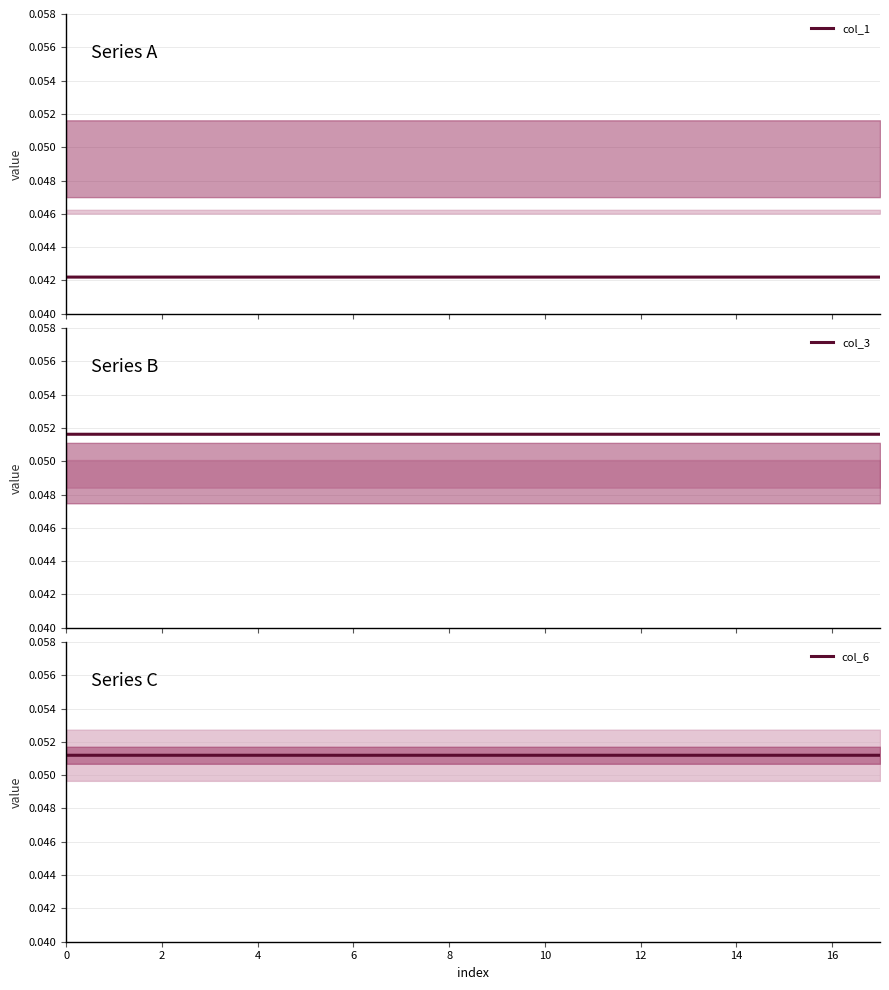

Reading right to left, list all the values displayed in this chart.

col_1: 0.0	0.0	0.0	0.0	0.0	0.0	0.0	0.0	0.0	0.0	0.0	0.0	0.0	0.0	0.0	0.0	0.0	0.0
col_3: 0.1	0.1	0.1	0.1	0.1	0.1	0.1	0.1	0.1	0.1	0.1	0.1	0.1	0.1	0.1	0.1	0.1	0.1
col_6: 0.1	0.1	0.1	0.1	0.1	0.1	0.1	0.1	0.1	0.1	0.1	0.1	0.1	0.1	0.1	0.1	0.1	0.1